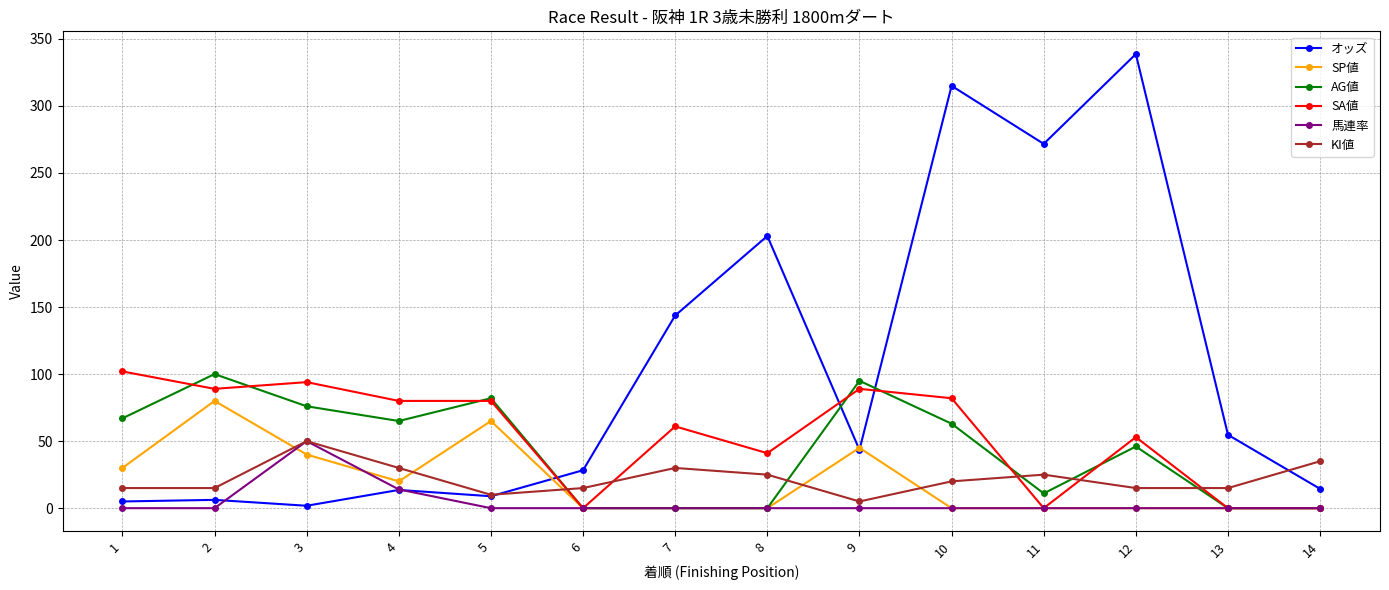

Which series has the largest total across all categories?

オッズ